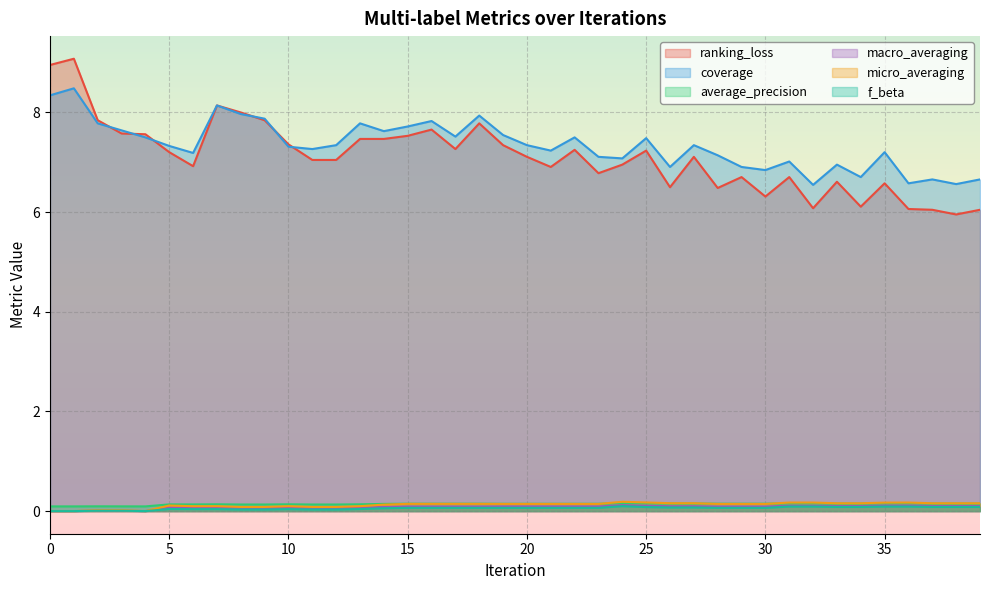

Reading left to right, transcribe all the data shown in this chart.

ranking_loss: 0=9.0	1=9.1	2=7.8	3=7.6	4=7.6	5=7.2	6=6.9	7=8.1	8=8.0	9=7.8	10=7.4	11=7.0	12=7.0	13=7.5	14=7.5	15=7.5	16=7.7	17=7.3	18=7.8	19=7.3	20=7.1	21=6.9	22=7.2	23=6.8	24=7.0	25=7.2	26=6.5	27=7.1	28=6.5	29=6.7	30=6.3	31=6.7	32=6.1	33=6.6	34=6.1	35=6.6	36=6.1	37=6.0	38=6.0	39=6.0
coverage: 0=8.3	1=8.5	2=7.8	3=7.6	4=7.5	5=7.3	6=7.2	7=8.1	8=8.0	9=7.9	10=7.3	11=7.3	12=7.3	13=7.8	14=7.6	15=7.7	16=7.8	17=7.5	18=7.9	19=7.5	20=7.3	21=7.2	22=7.5	23=7.1	24=7.1	25=7.5	26=6.9	27=7.3	28=7.1	29=6.9	30=6.8	31=7.0	32=6.5	33=7.0	34=6.7	35=7.2	36=6.6	37=6.7	38=6.6	39=6.7
average_precision: 0=0.1	1=0.1	2=0.1	3=0.1	4=0.1	5=0.1	6=0.1	7=0.1	8=0.1	9=0.1	10=0.1	11=0.1	12=0.1	13=0.1	14=0.1	15=0.1	16=0.1	17=0.1	18=0.1	19=0.1	20=0.1	21=0.1	22=0.1	23=0.1	24=0.2	25=0.2	26=0.2	27=0.2	28=0.1	29=0.1	30=0.1	31=0.2	32=0.2	33=0.2	34=0.2	35=0.2	36=0.2	37=0.2	38=0.2	39=0.2
macro_averaging: 0=0.0	1=0.0	2=0.0	3=0.0	4=0.0	5=0.1	6=0.1	7=0.1	8=0.1	9=0.1	10=0.1	11=0.1	12=0.1	13=0.1	14=0.1	15=0.1	16=0.1	17=0.1	18=0.1	19=0.1	20=0.1	21=0.1	22=0.1	23=0.1	24=0.1	25=0.1	26=0.1	27=0.1	28=0.1	29=0.1	30=0.1	31=0.1	32=0.1	33=0.1	34=0.1	35=0.1	36=0.1	37=0.1	38=0.1	39=0.1
micro_averaging: 0=0.0	1=0.0	2=0.0	3=0.0	4=0.0	5=0.1	6=0.1	7=0.1	8=0.1	9=0.1	10=0.1	11=0.1	12=0.1	13=0.1	14=0.1	15=0.1	16=0.1	17=0.1	18=0.1	19=0.1	20=0.1	21=0.1	22=0.1	23=0.1	24=0.2	25=0.2	26=0.2	27=0.2	28=0.1	29=0.1	30=0.1	31=0.2	32=0.2	33=0.2	34=0.2	35=0.2	36=0.2	37=0.2	38=0.2	39=0.2
f_beta: 0=0.0	1=0.0	2=0.0	3=0.0	4=0.0	5=0.0	6=0.0	7=0.0	8=0.0	9=0.0	10=0.0	11=0.0	12=0.0	13=0.0	14=0.1	15=0.1	16=0.1	17=0.1	18=0.1	19=0.1	20=0.1	21=0.1	22=0.1	23=0.1	24=0.1	25=0.1	26=0.1	27=0.1	28=0.1	29=0.1	30=0.1	31=0.1	32=0.1	33=0.1	34=0.1	35=0.1	36=0.1	37=0.1	38=0.1	39=0.1